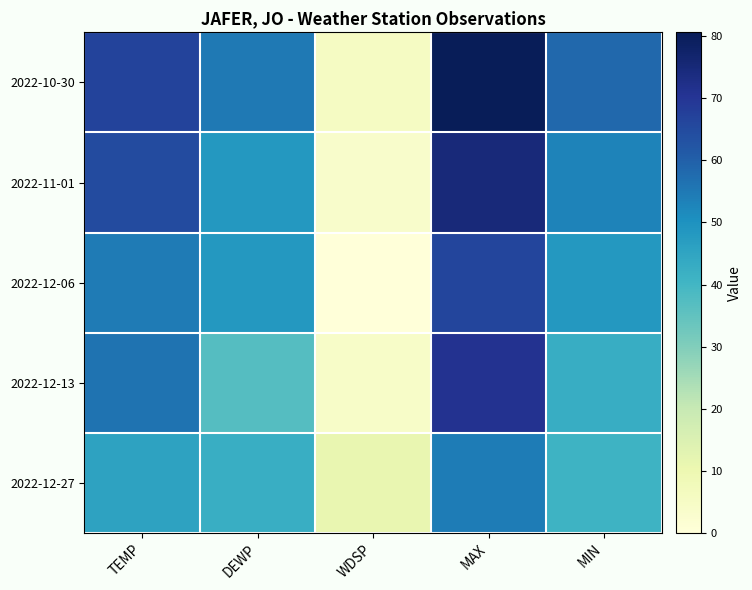

Which series has the largest total across all categories?

2022-10-30